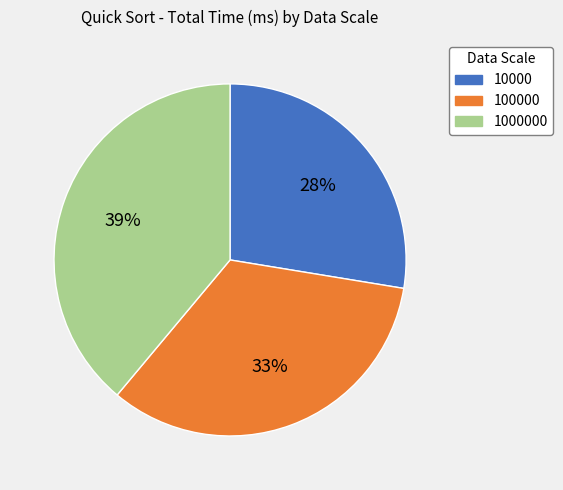

To the nearest percent, what is the average slice percentage?

33%